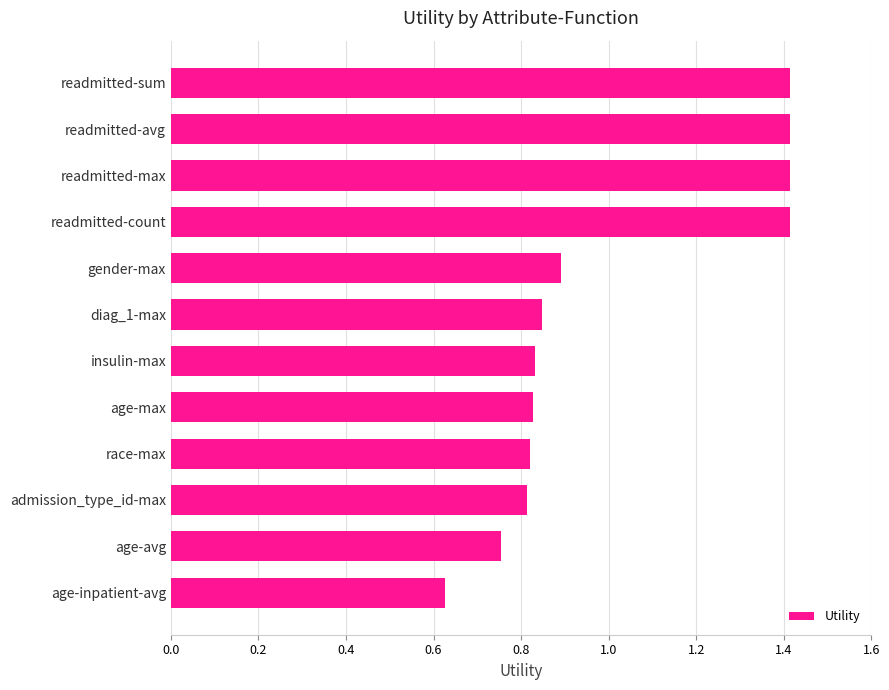

What is the value of the 4th bar from the top?

1.4